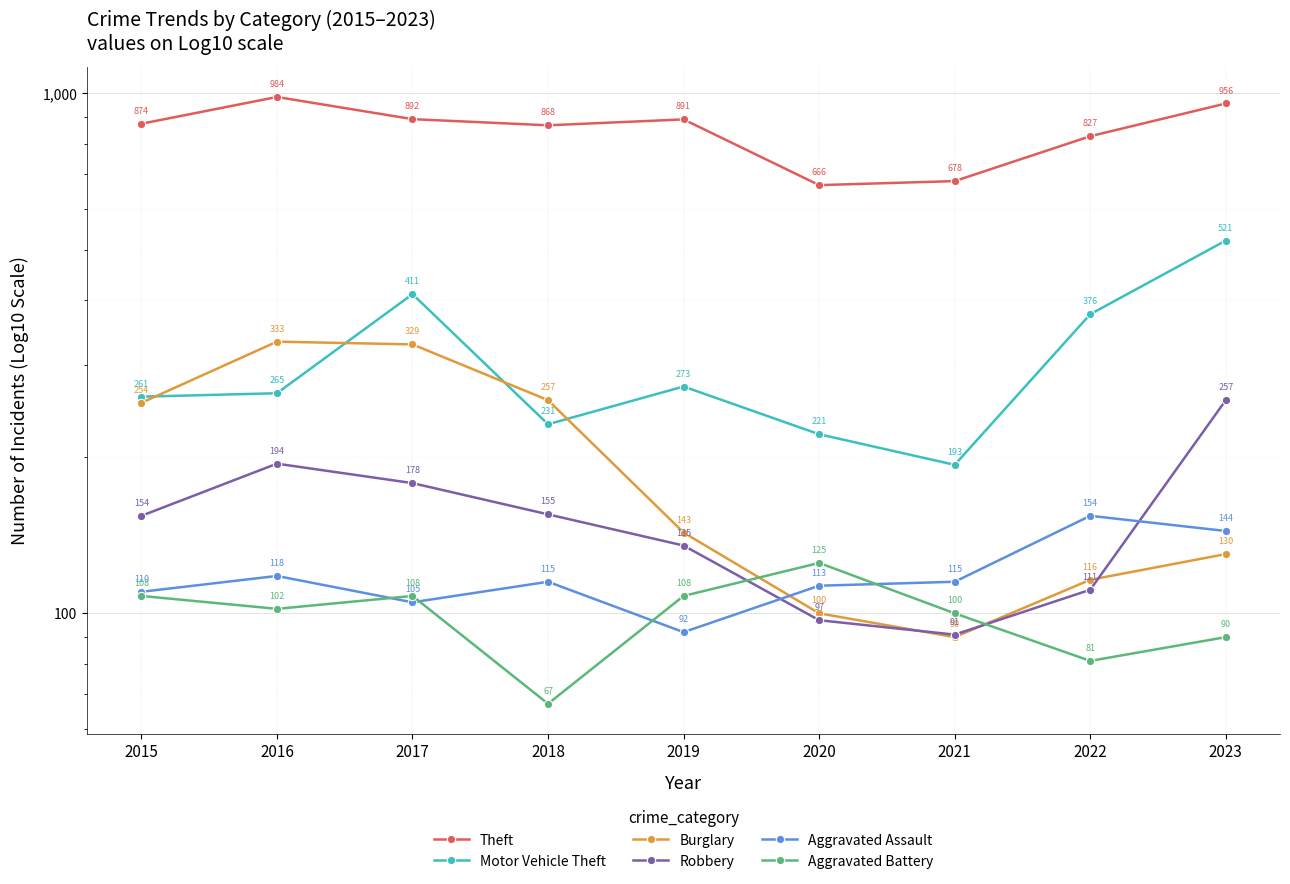

At which label does Robbery reach its minimum?

2021